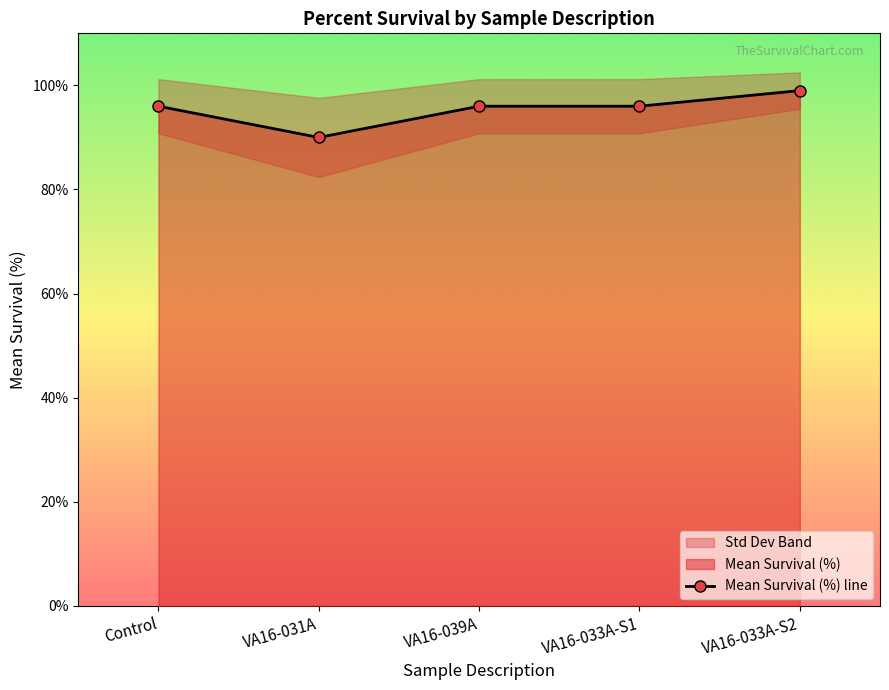

How many lines are shown in the chart?

2